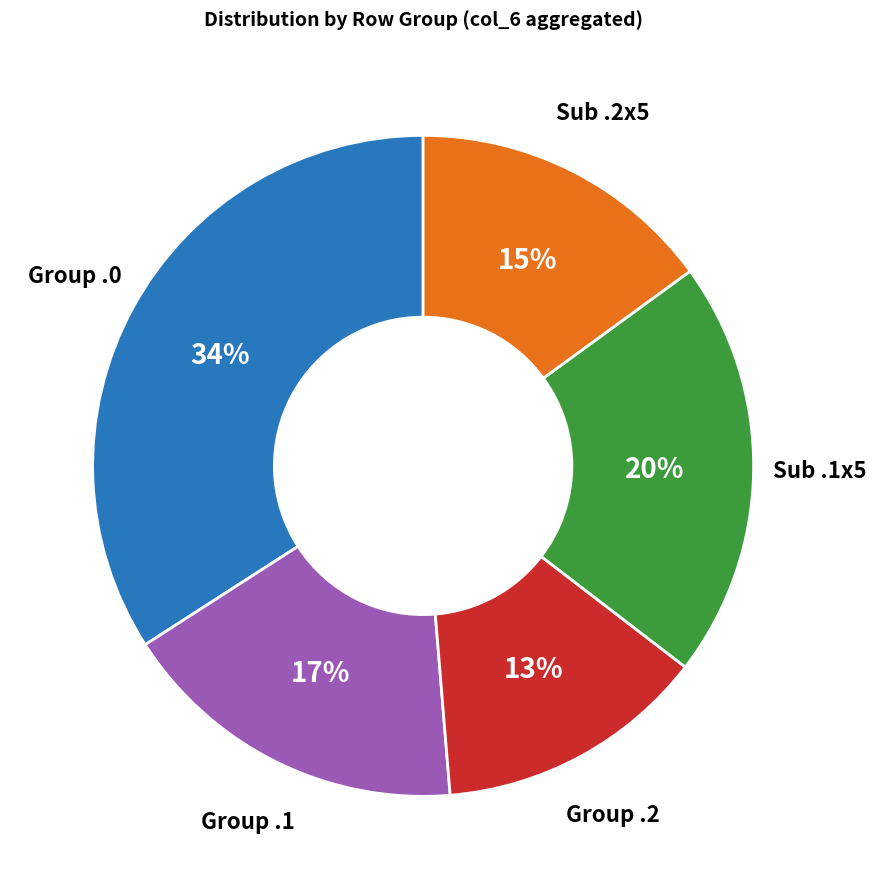

To the nearest percent, what is the average slice percentage?

20%